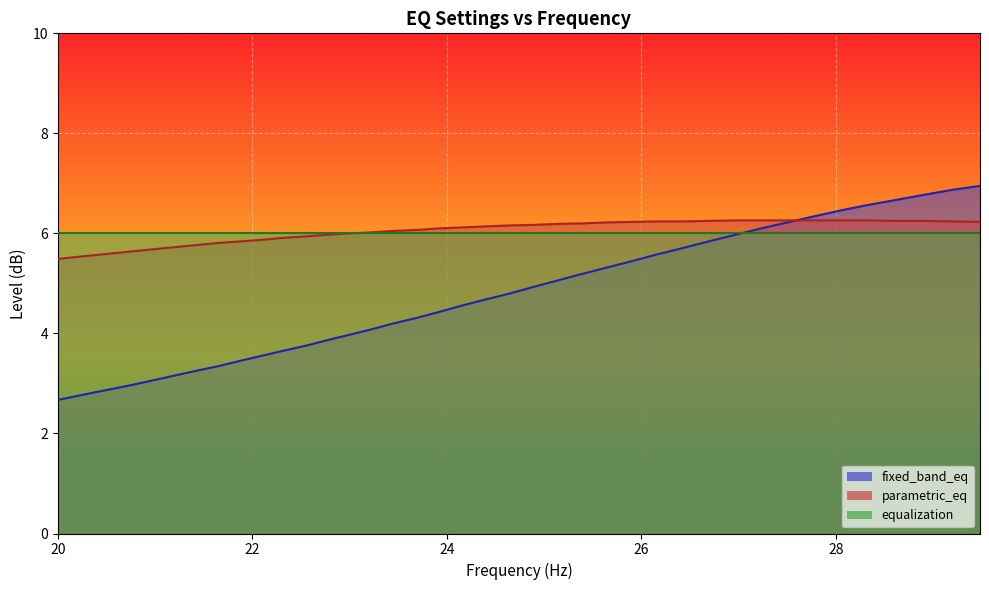

The value of parametric_eq at 20.4 is 3.5. True or false?

False